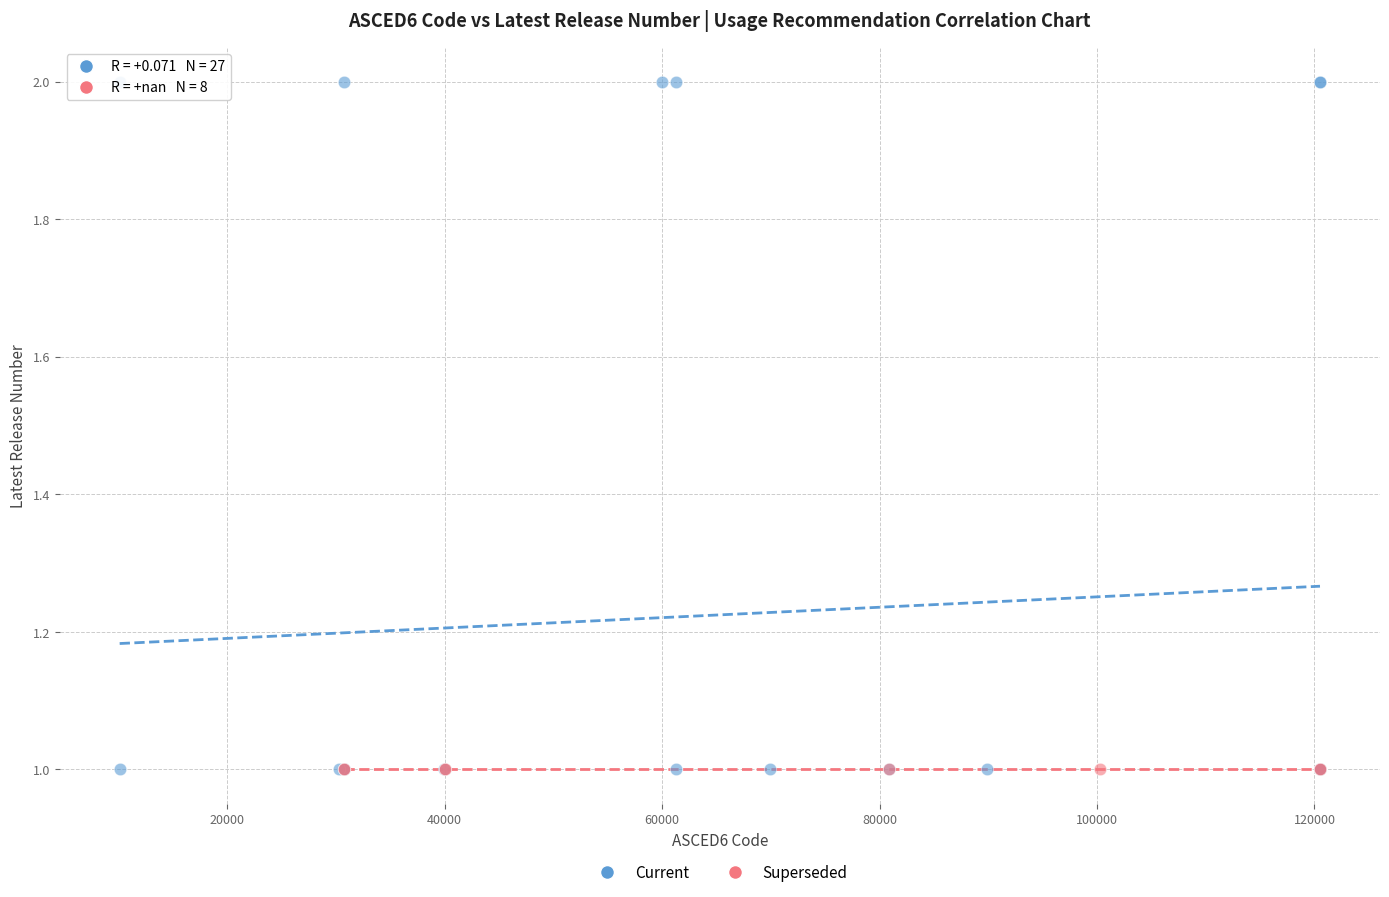

Which series contains the highest Y value?

Current